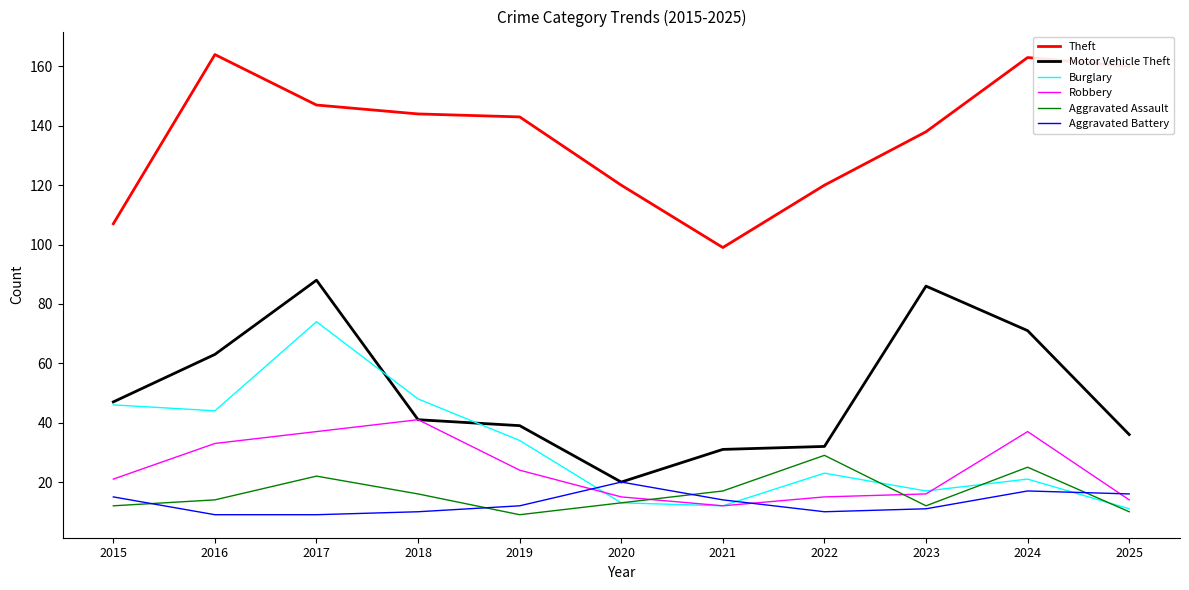

True or false: Aggravated Battery and Aggravated Assault intersect in this chart.

True